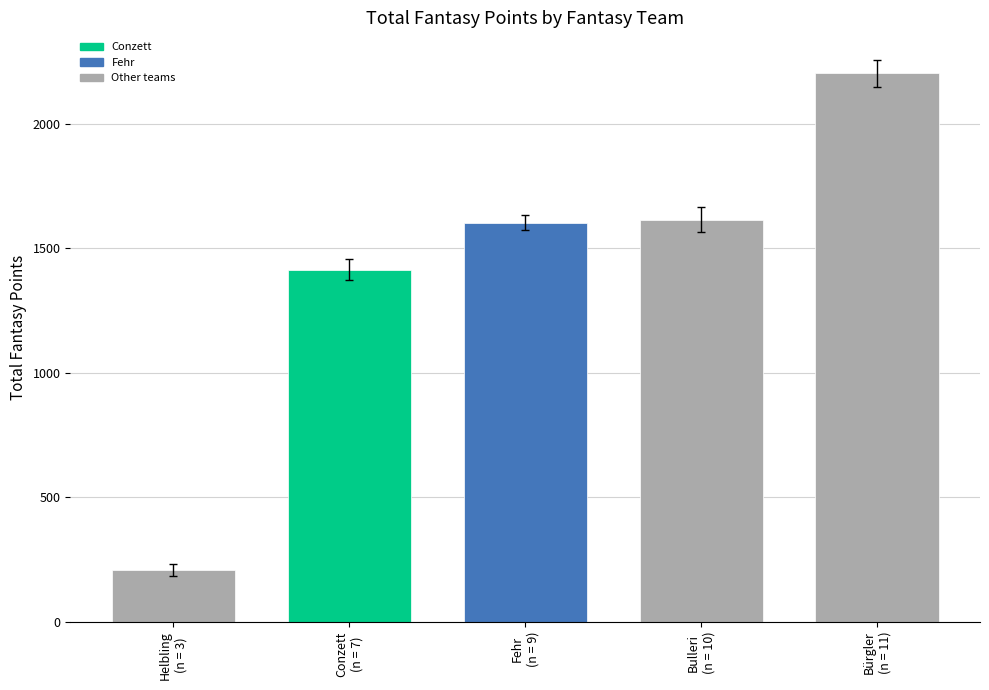

Reading left to right, transcribe all the data shown in this chart.

207	1412	1602	1614	2201